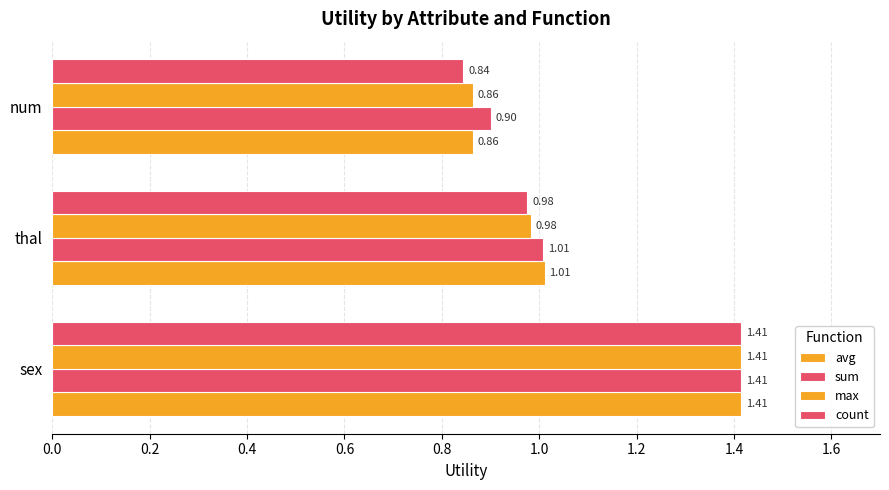

Count the number of data series in this chart.

4